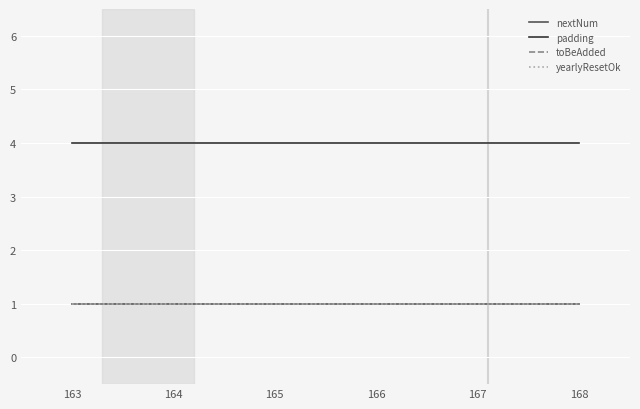

What is the maximum value shown in the chart?

4